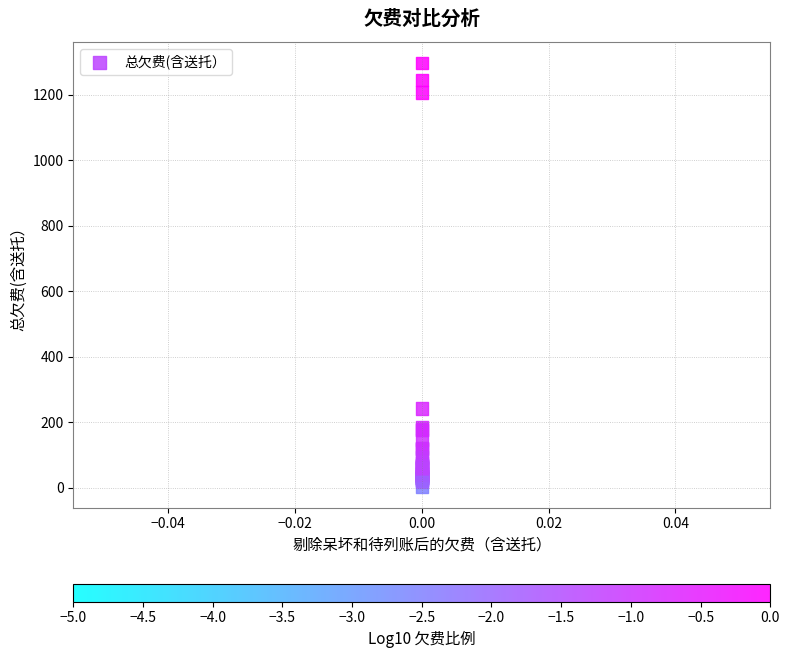

What Y value in the scatter plot is closest to 650?

242.1